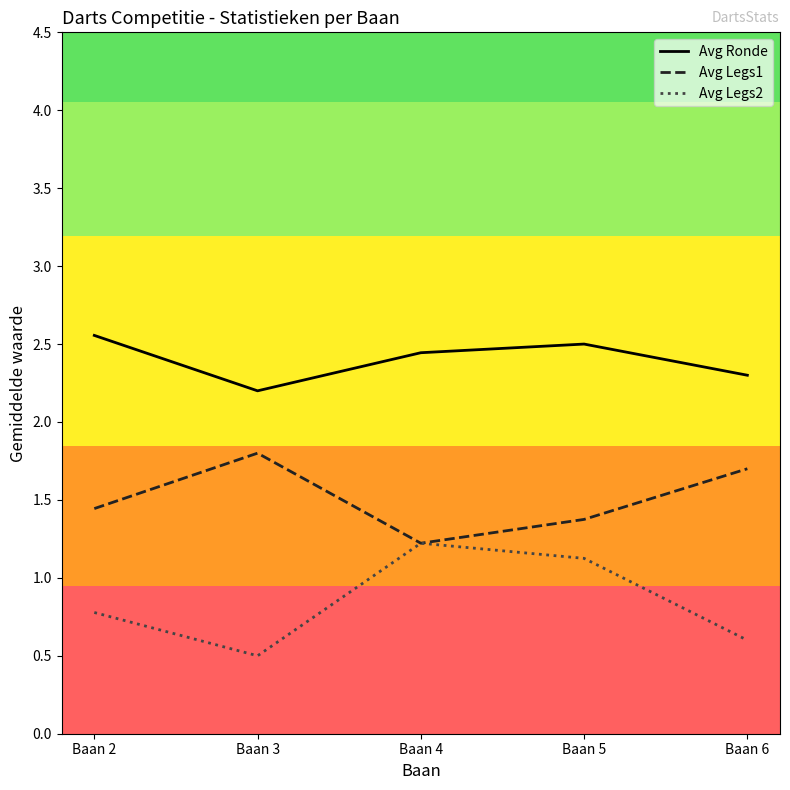

At how many categories does at least one series exceed 0?

5